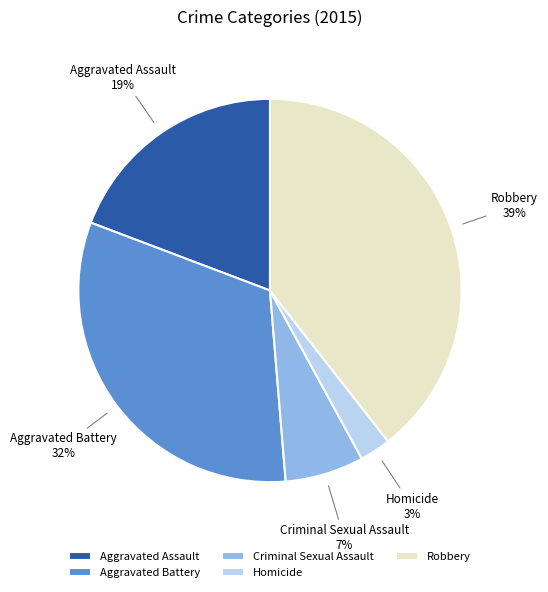

Is the sum of Criminal Sexual Assault and Robbery greater than half?

No